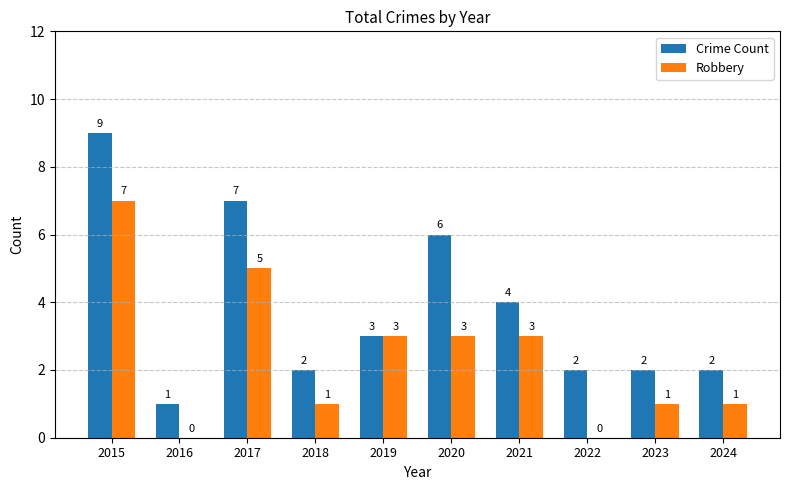

Are the bars grouped side by side (vs. stacked)?

Yes